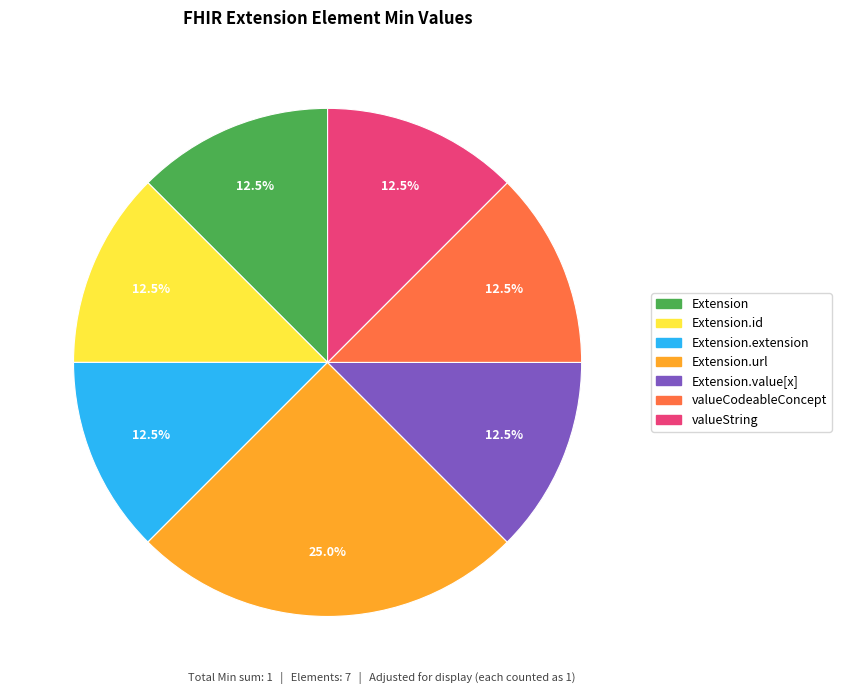

Is there any slice that represents more than half of the pie?

No